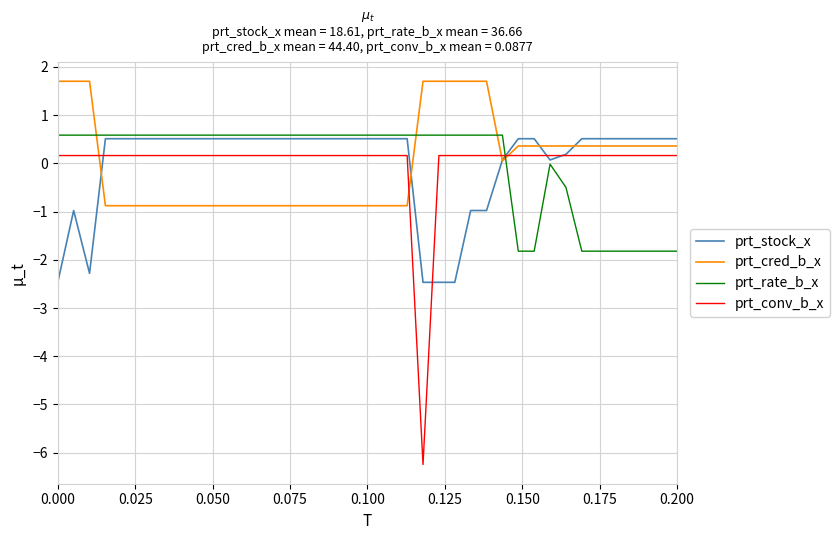

True or false: prt_cred_b_x and prt_conv_b_x intersect in this chart.

True